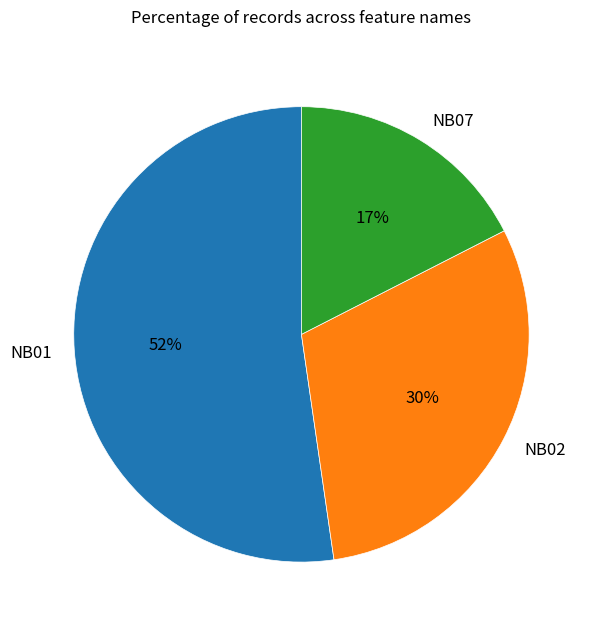

Rank the categories by value from highest to lowest.

NB01, NB02, NB07